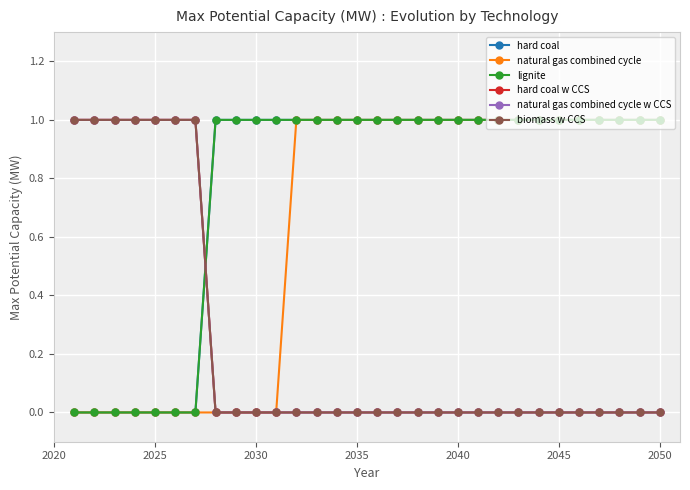

What is the difference between the maximum and minimum values in the lignite series?

1